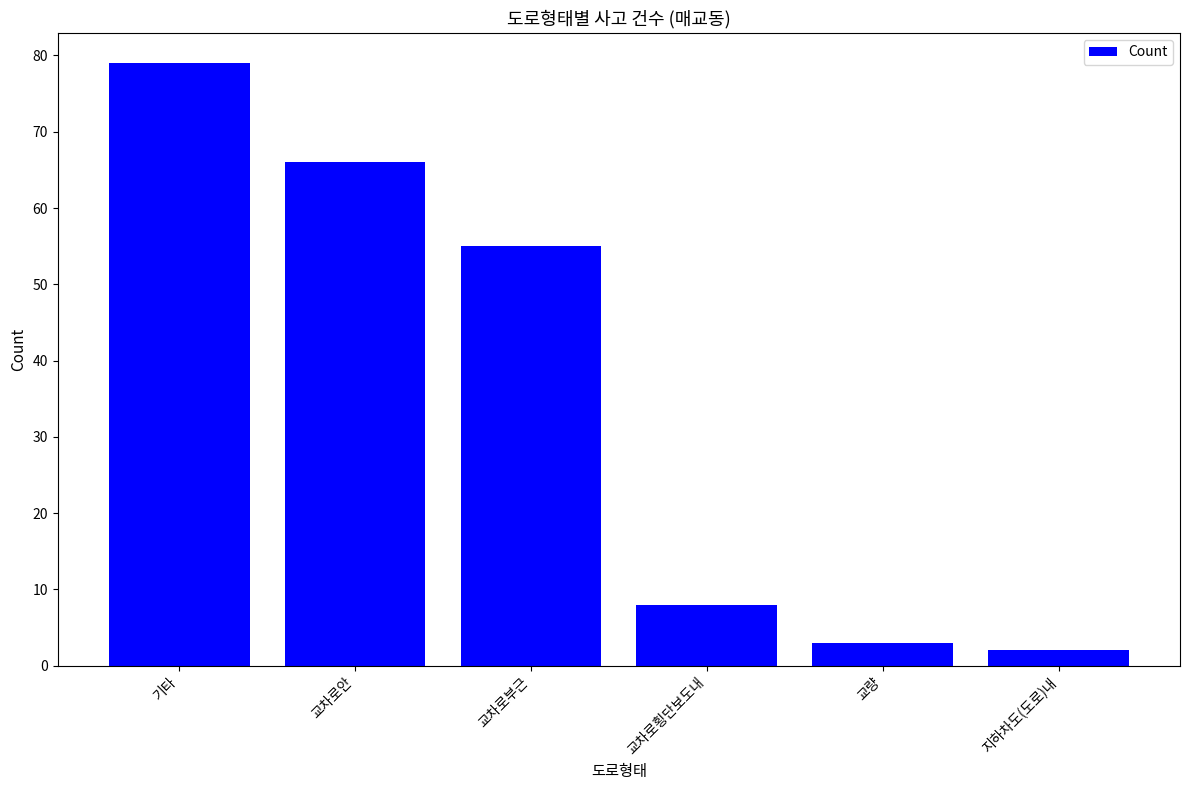

Does the chart contain stacked bars?

No